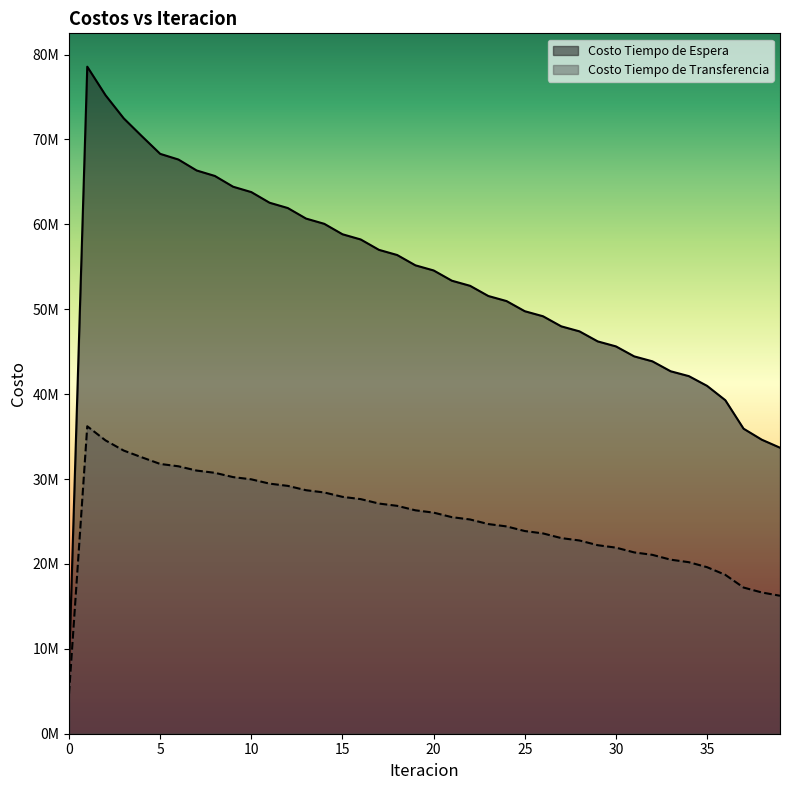

Does the chart display data point markers on the line(s)?

No